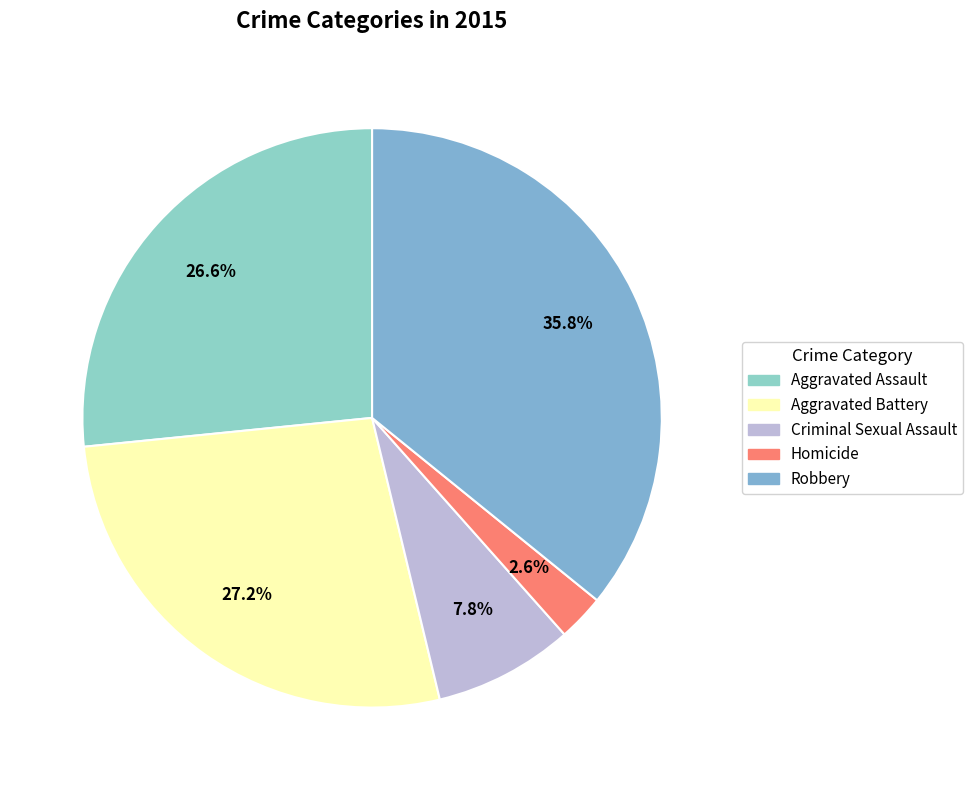

To the nearest percent, what is the difference between the largest and smallest slice percentages?

33%